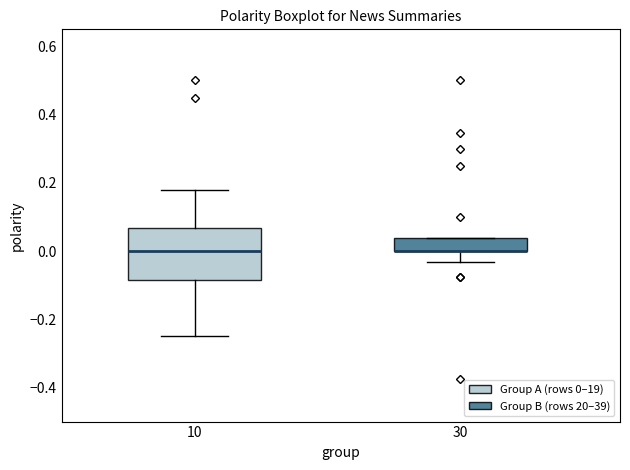

Reading left to right, read every box against the y-axis: the position of its median line, the range the box covers, and the ends of its whiskers. The values are not printed on the chart, so give them approximately, as read against the axis.

10: median 0.00, box -0.08 to 0.06, whiskers -0.24 to 0.18
30: median 0.00 (drawn on the box's lower edge), box 0.00 to 0.04, whiskers -0.04 to 0.04